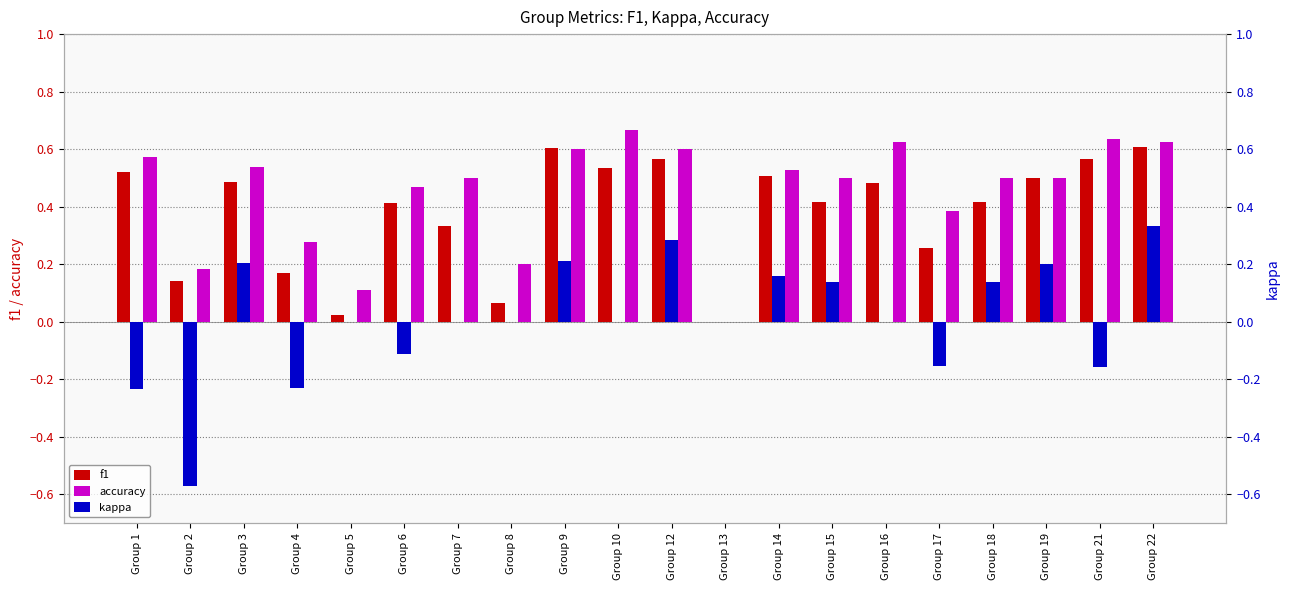

How many distinct data groups are displayed?

3